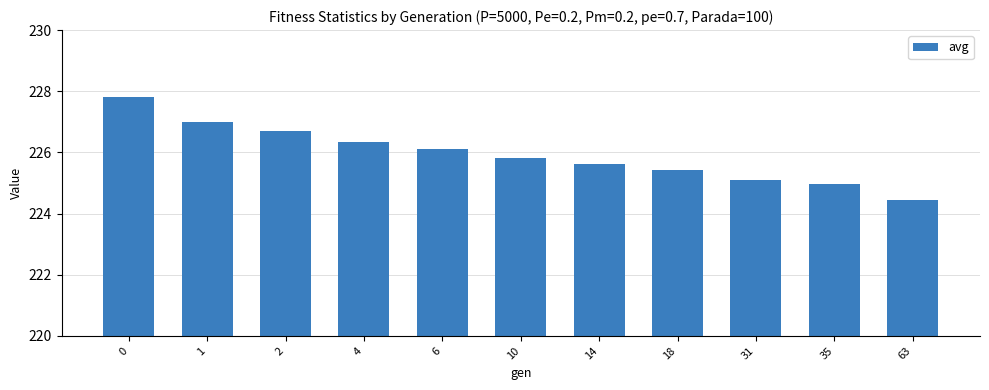

Rank the categories by value from lowest to highest.

63, 35, 31, 18, 14, 10, 6, 4, 2, 1, 0